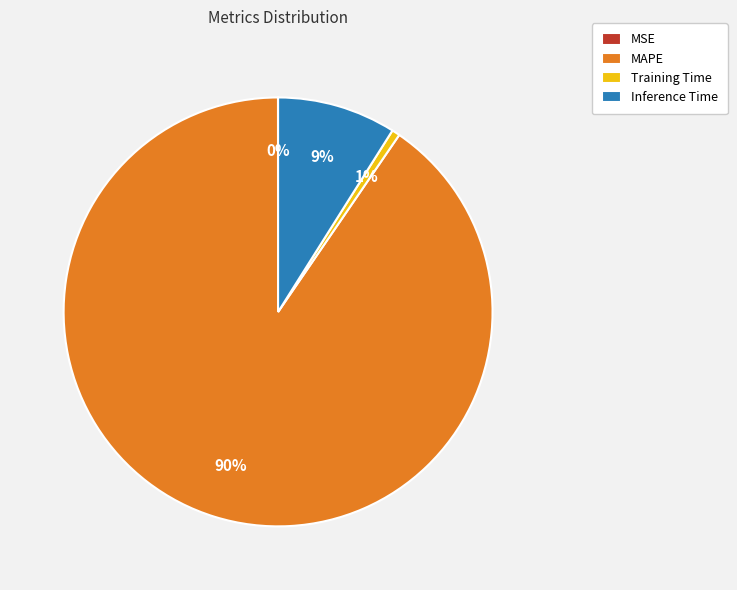

To the nearest percent, what portion does MAPE represent?

90%